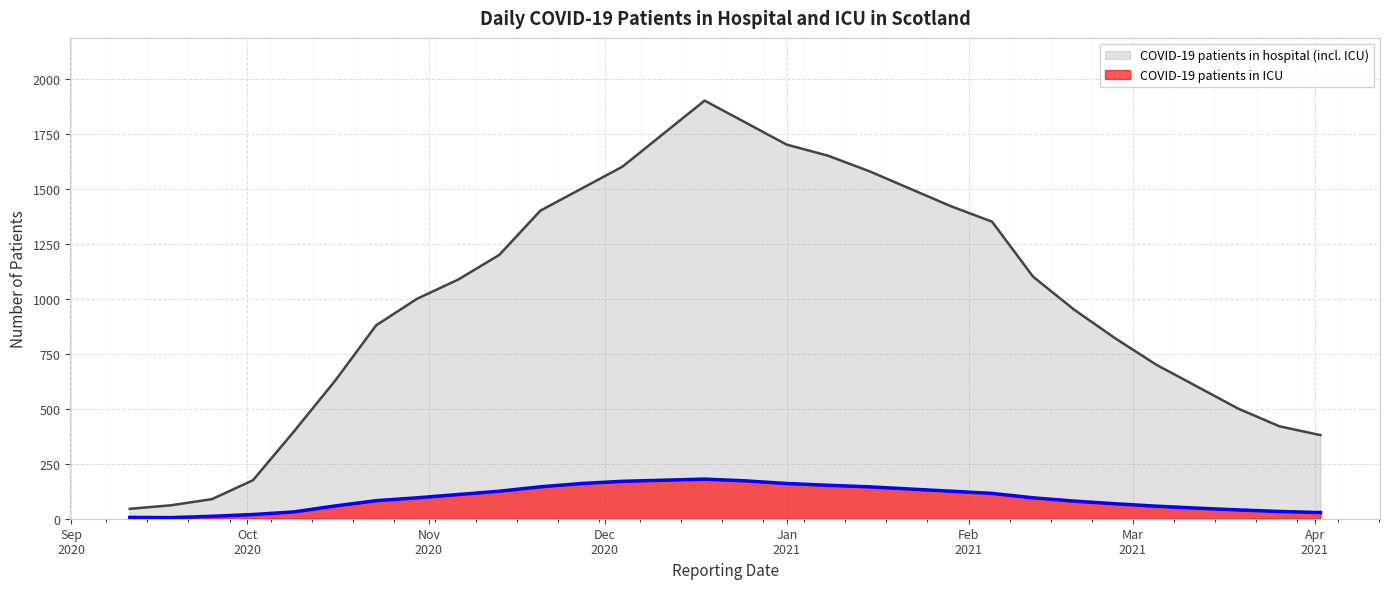

What position from the left is 2020-10-30?

8